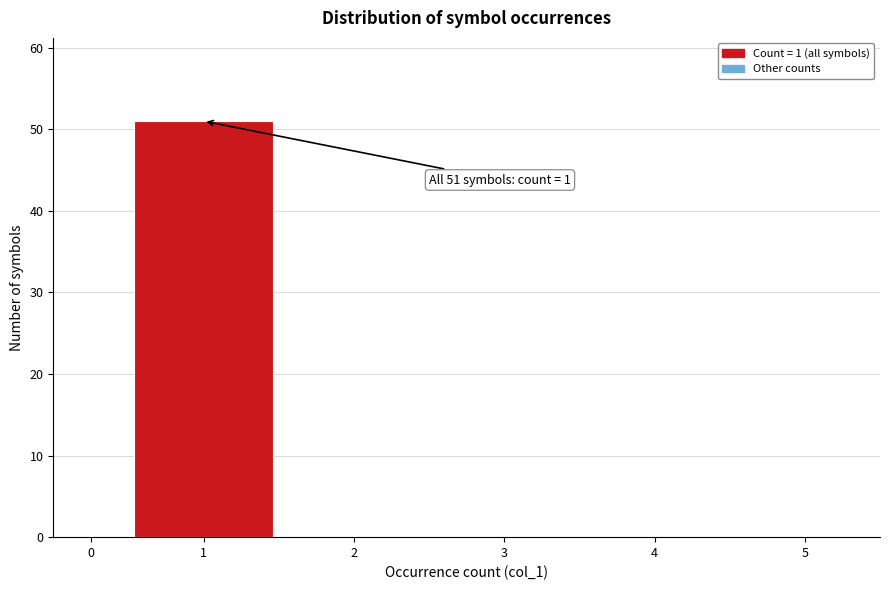

Reading right to left, what are all the values shown in this chart?

5=0	4=0	3=0	2=0	1=51	0=0